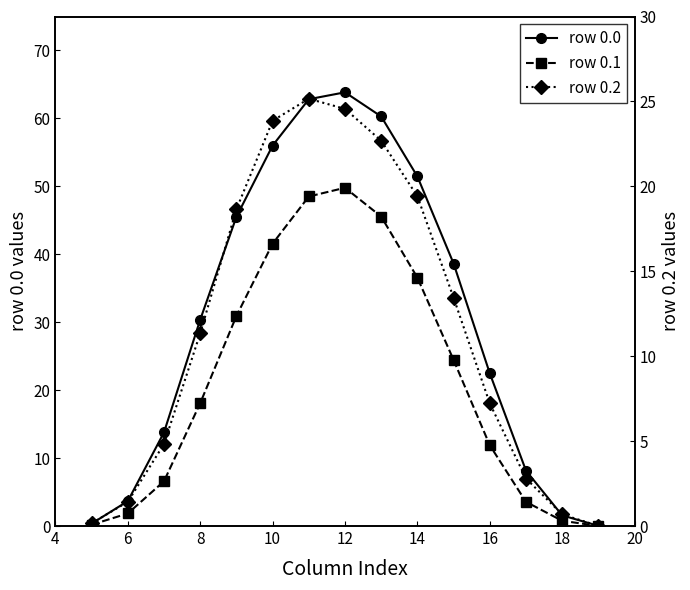

True or false: row 0.1 has more than 0 points higher than both neighbors.

True